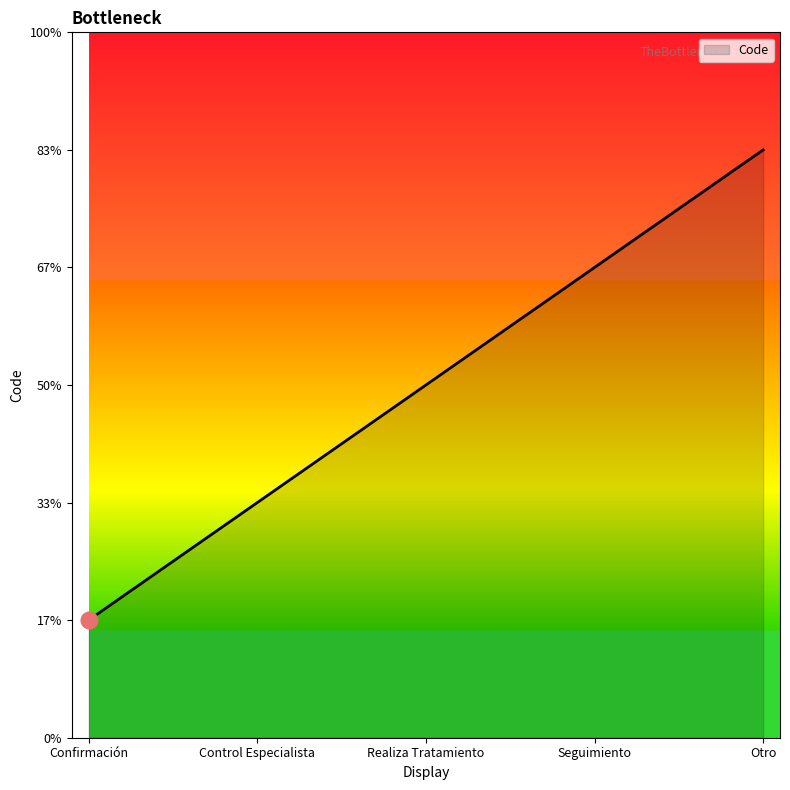

Does the chart display data point markers on the line(s)?

No